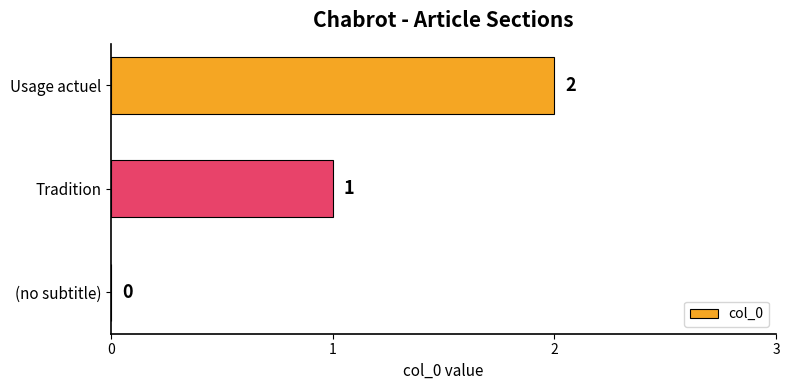

What is the sum of all values?

3